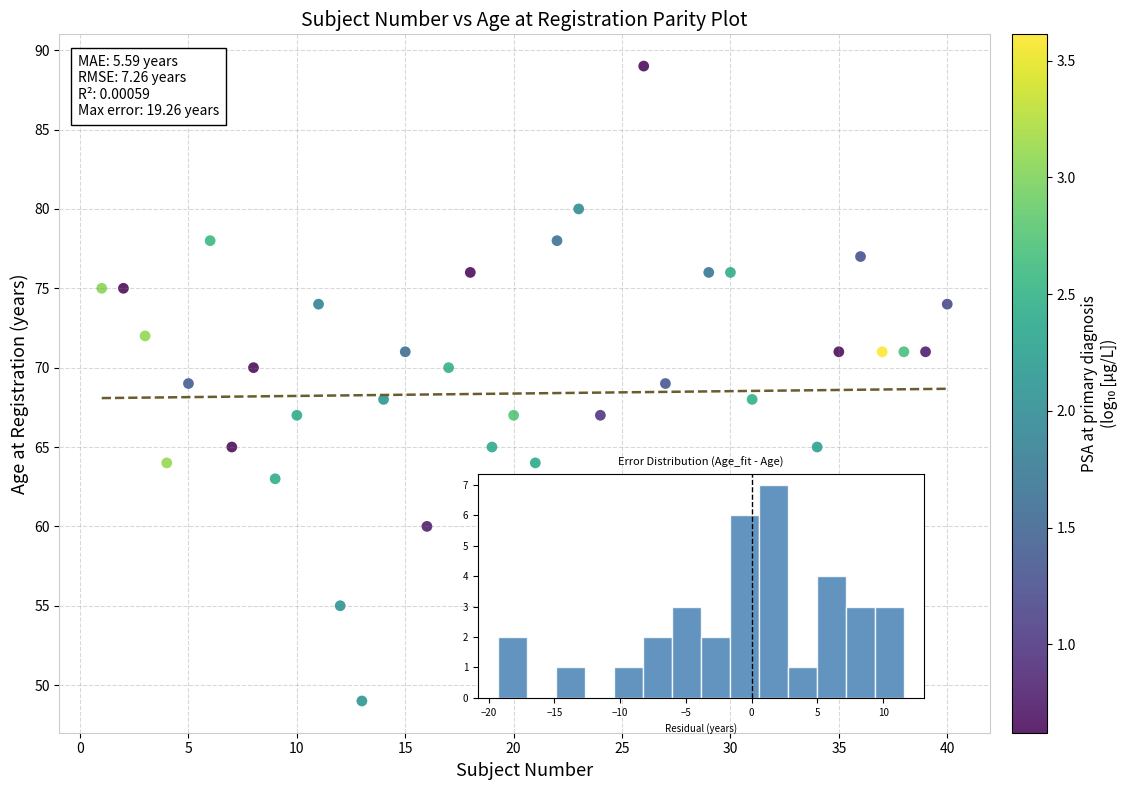

What is the range of Y values (max minus min)?

40